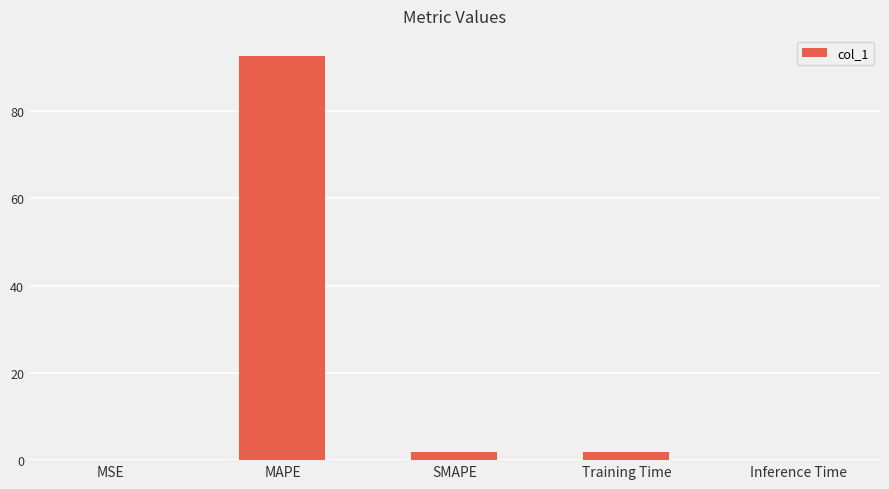

Count the number of data series in this chart.

1